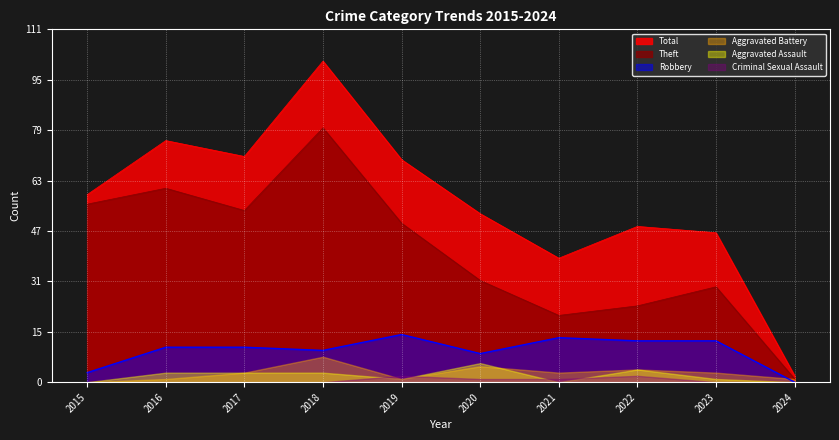

The Theft series shows 38 at 2022. True or false?

False